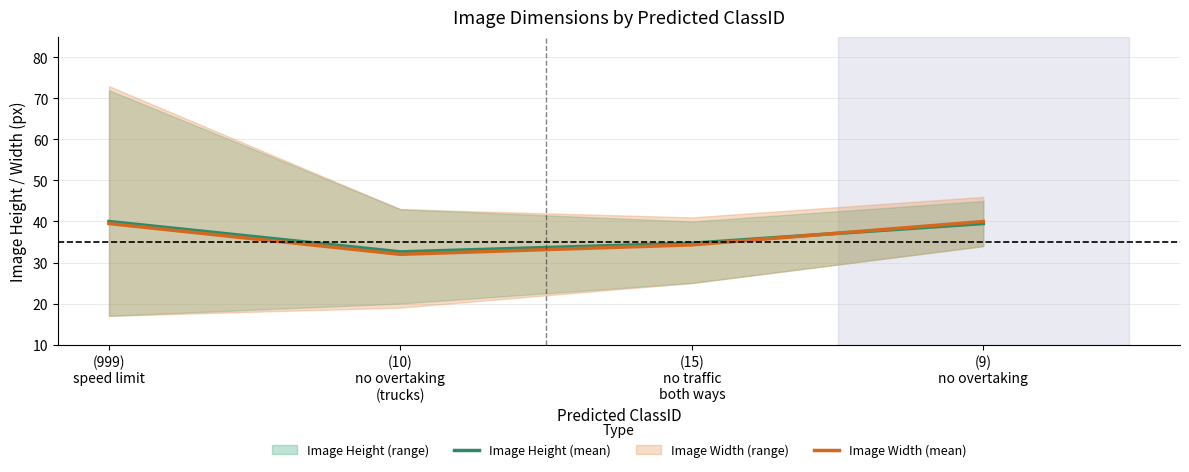

List the labels in order of Image Width (mean) value, smallest first.

(10)
no overtaking
(trucks), (15)
no traffic
both ways, (999)
speed limit, (9)
no overtaking